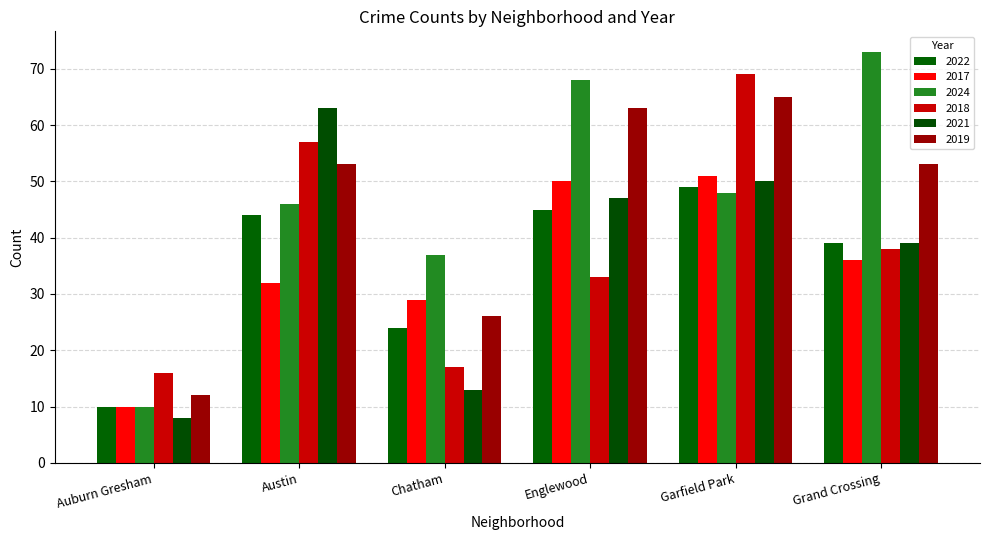

What is the average value of the 2024 series?

47